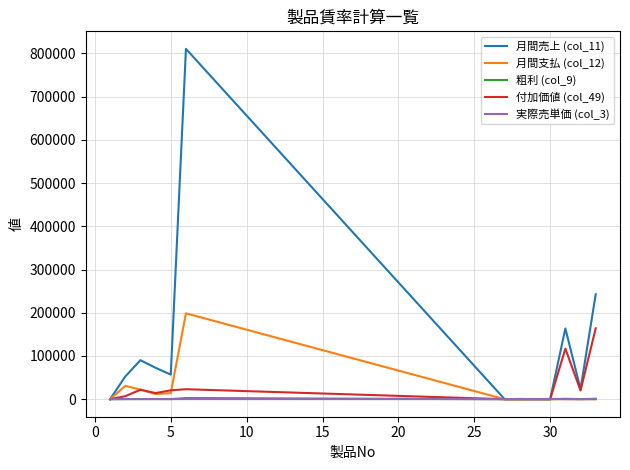

Which series has the largest total across all categories?

月間売上 (col_11)